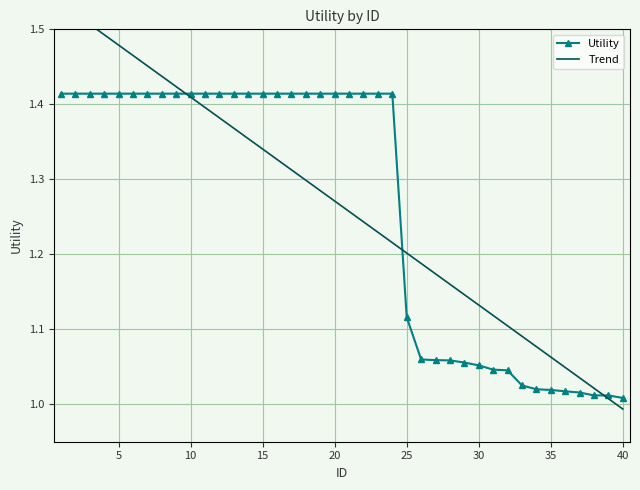

Rank the categories by value from lowest to highest.

40, 39, 38, 37, 36, 35, 34, 33, 32, 31, 30, 29, 28, 27, 26, 25, 1, 2, 3, 4, 5, 6, 7, 8, 9, 10, 11, 12, 13, 14, 15, 16, 17, 18, 19, 20, 21, 22, 23, 24